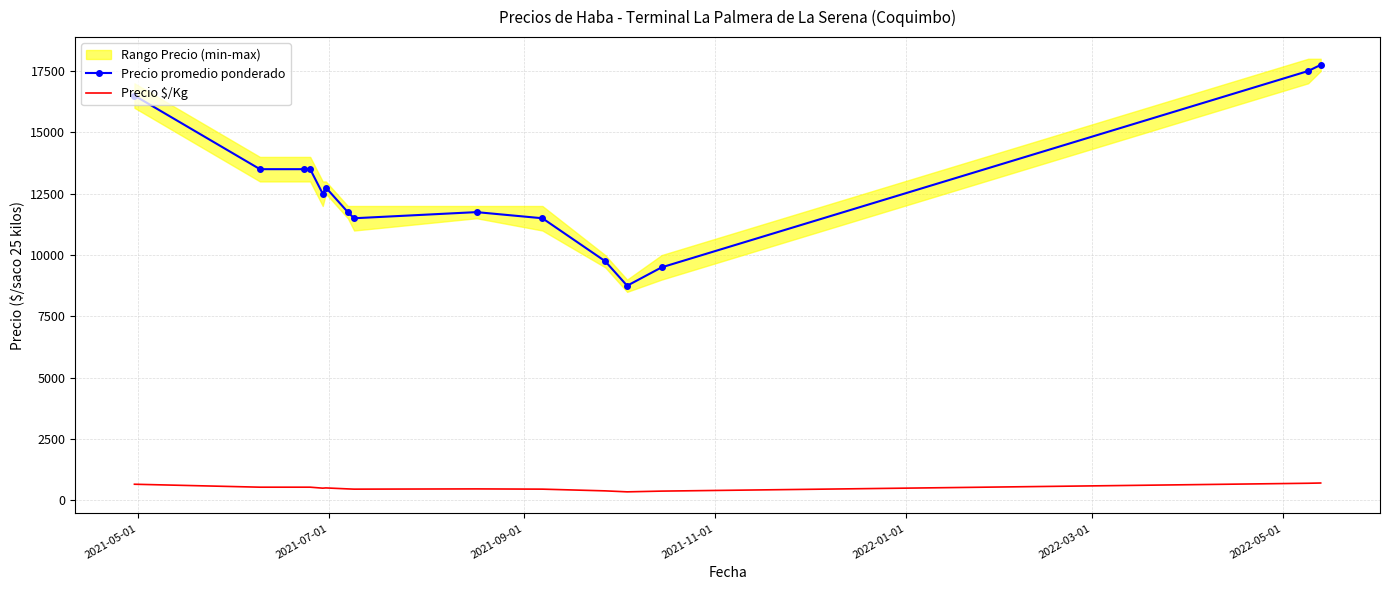

True or false: Precio promedio ponderado has more than 1 interior local peaks.

True